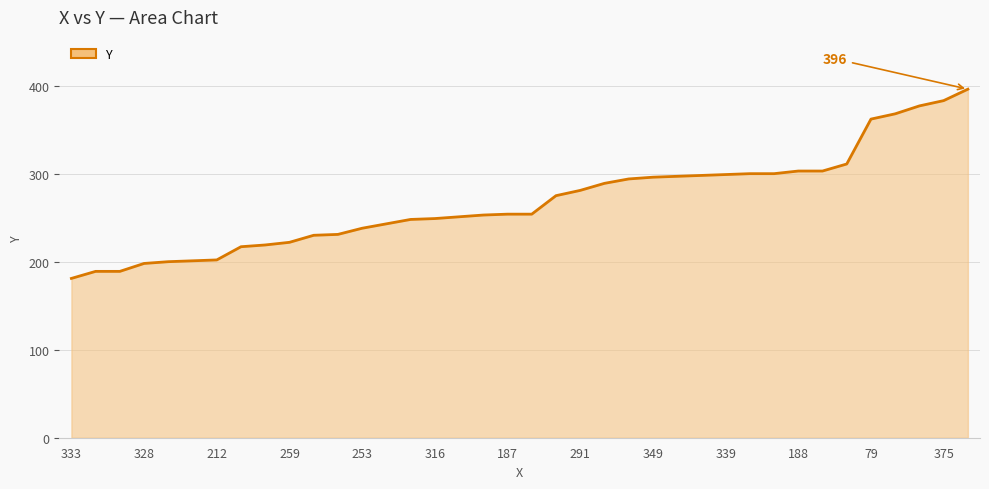

What is the difference between the maximum and minimum values?

215